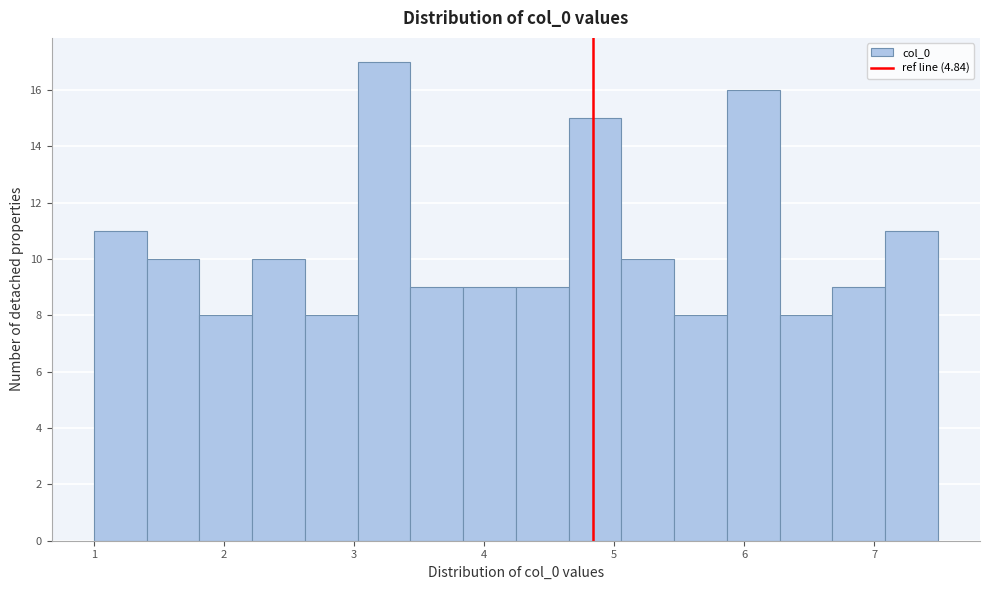

Which range on the x-axis has the tallest bar?

3.0 to 3.4